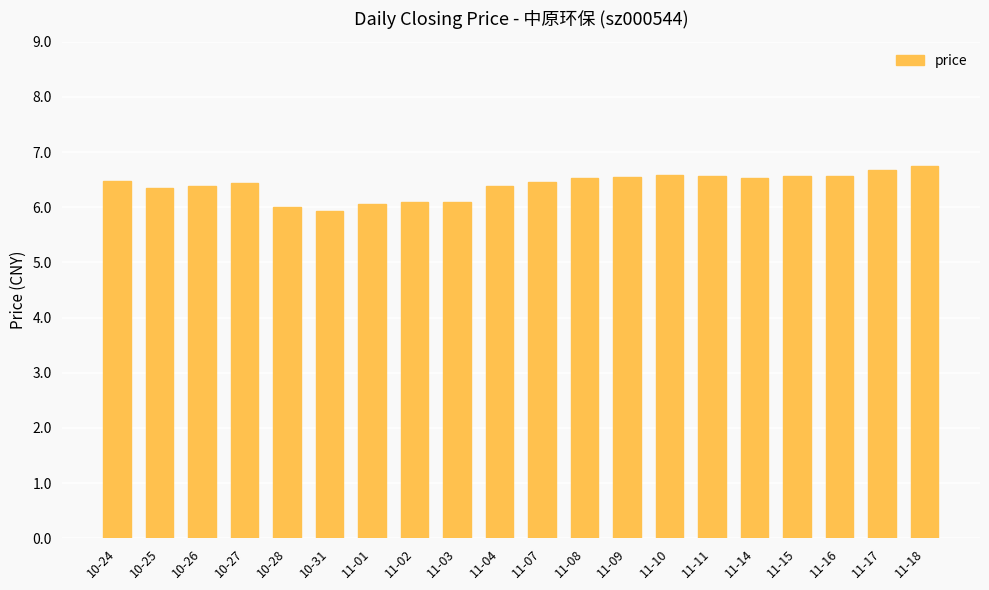

How many bars are there in total?

20